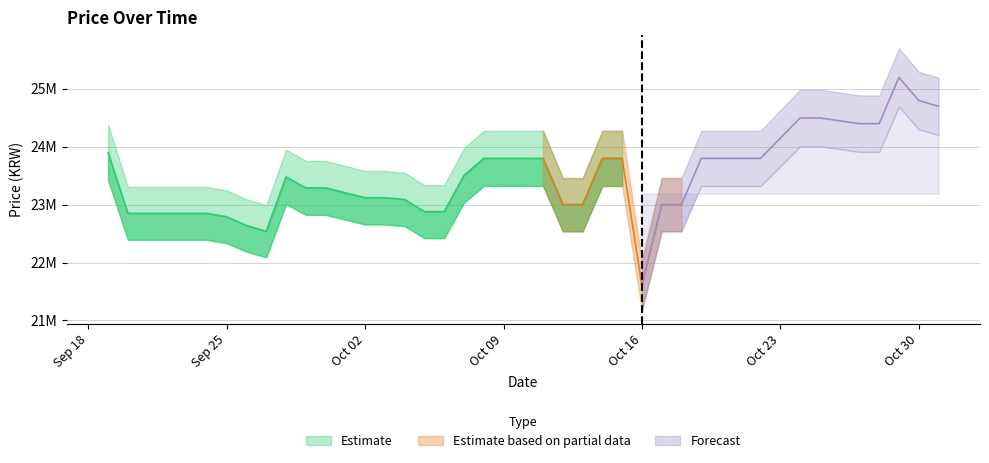

What is the label of the 12th point from the left?

2023-09-30